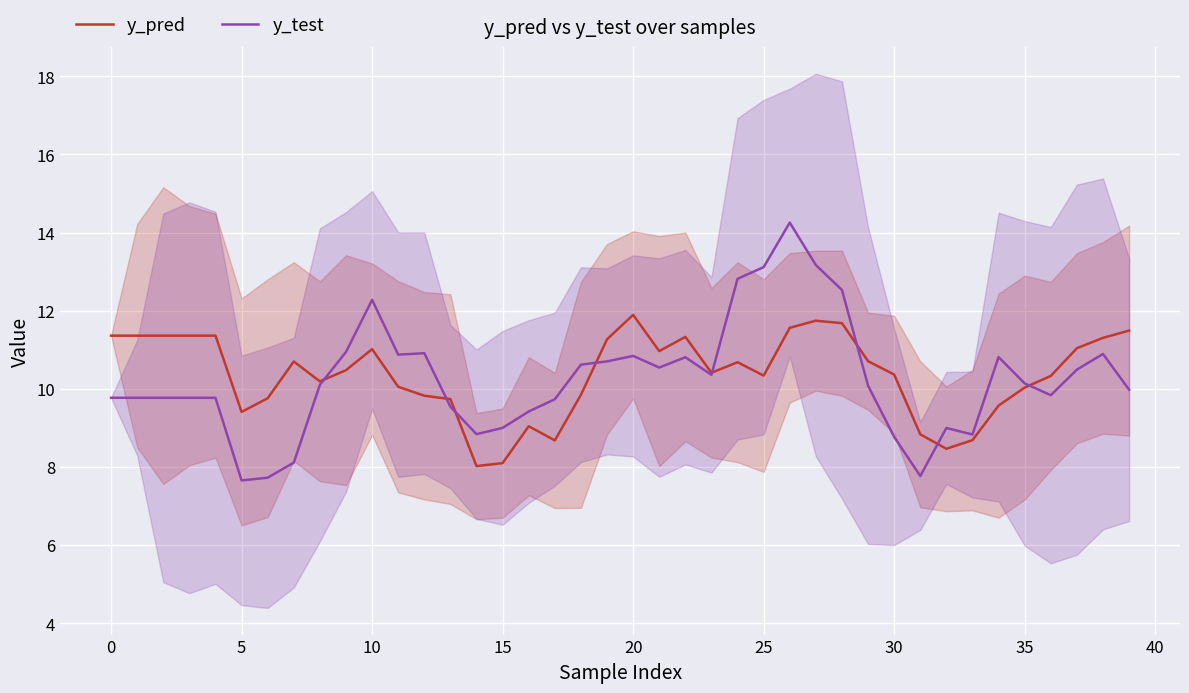

Count the number of data series in this chart.

2